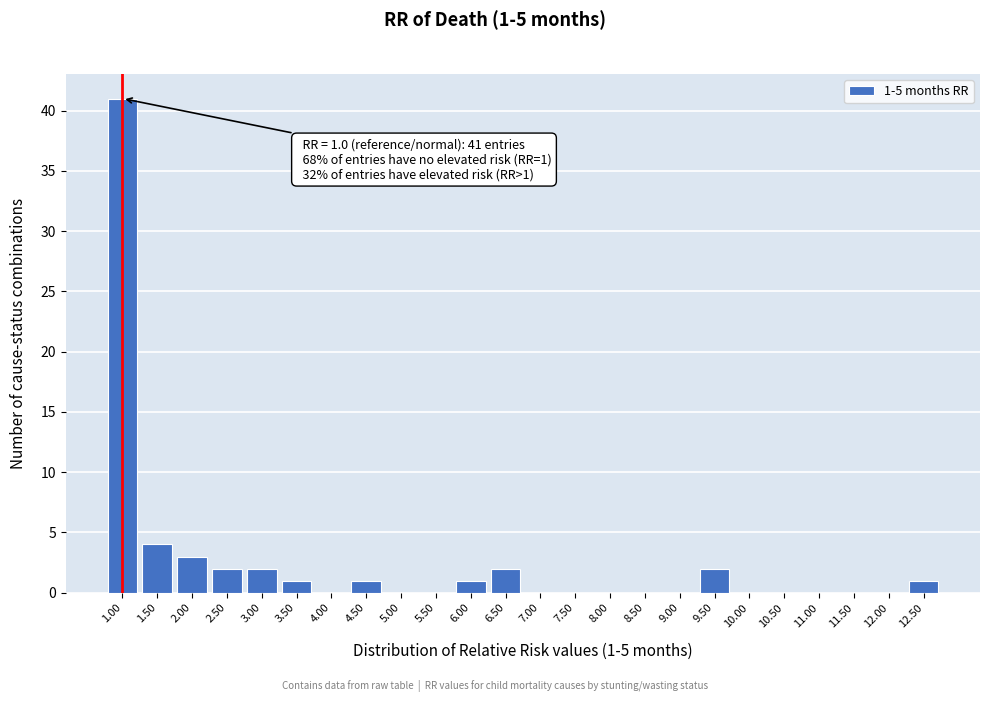

Which range on the x-axis has the tallest bar?

0.75 to 1.25